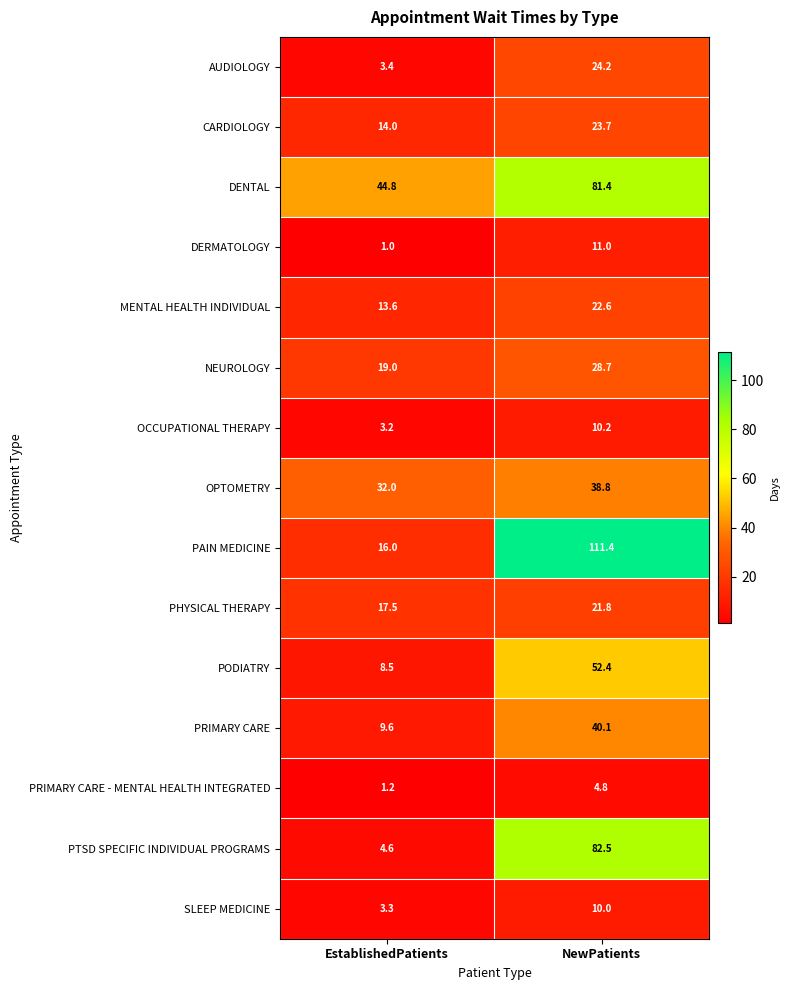

What value does the CARDIOLOGY series have at NewPatients?

23.7